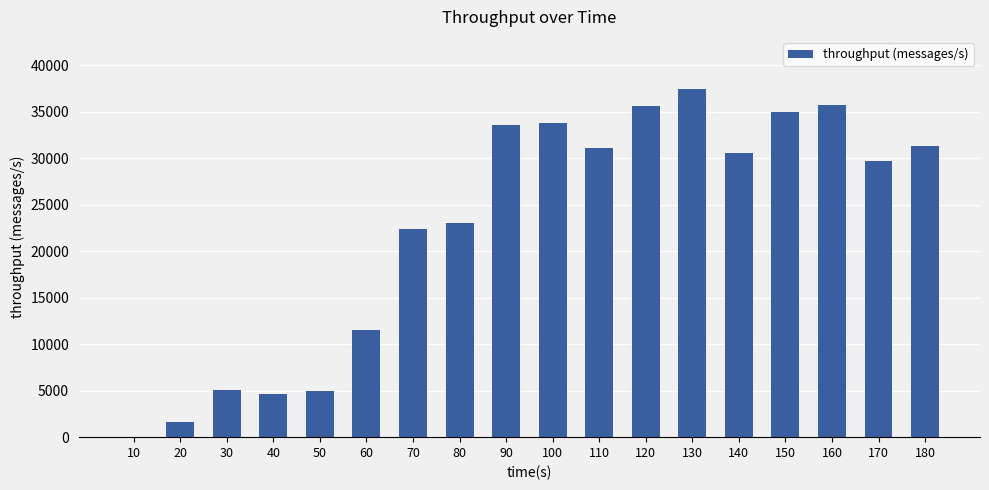

What is the maximum value shown in the chart?

37410